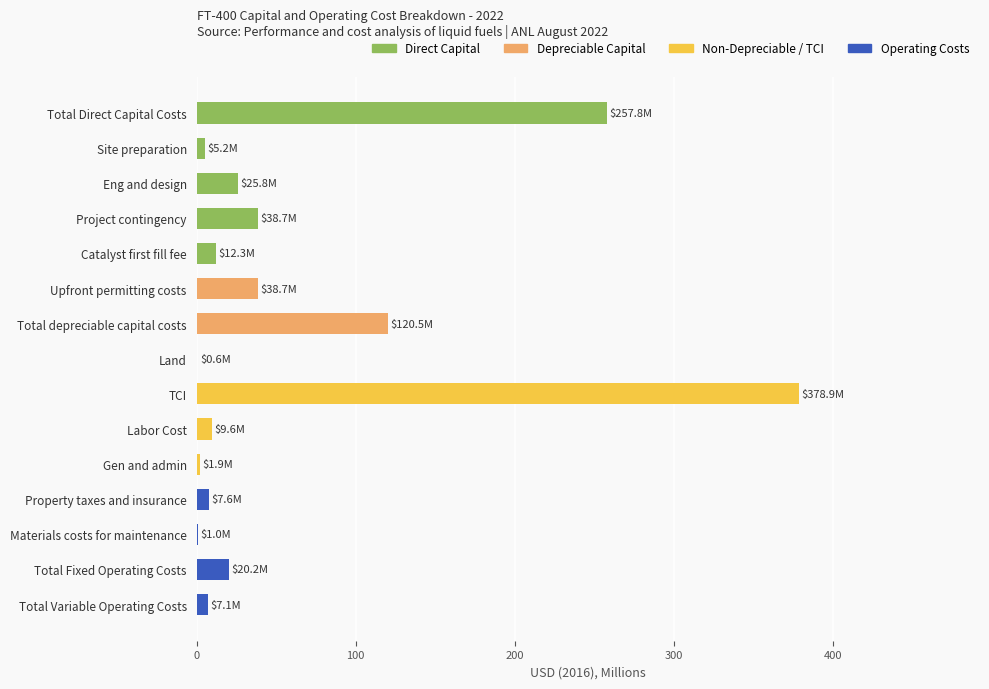

What is the maximum value shown in the chart?

378.9